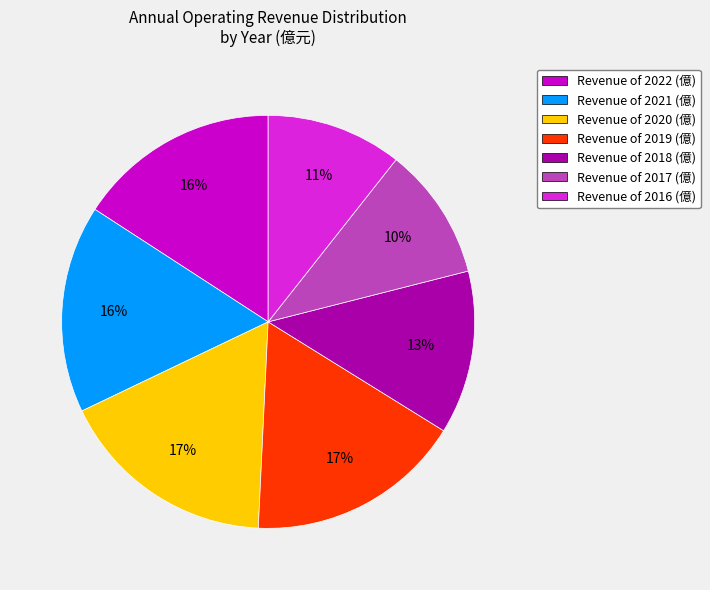

Do Revenue of 2020 (億) and Revenue of 2019 (億) together represent more than half of the pie?

No